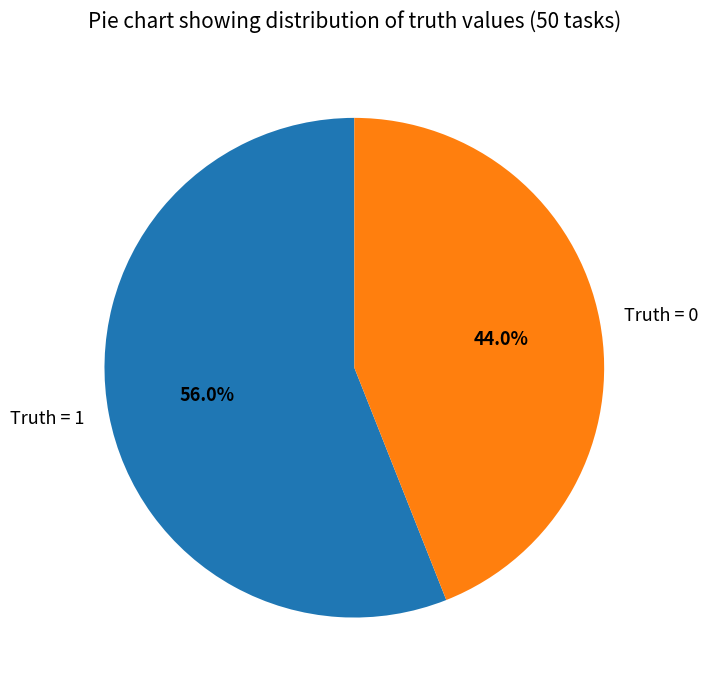

What percentage is NOT represented by Truth = 1?

44.0%